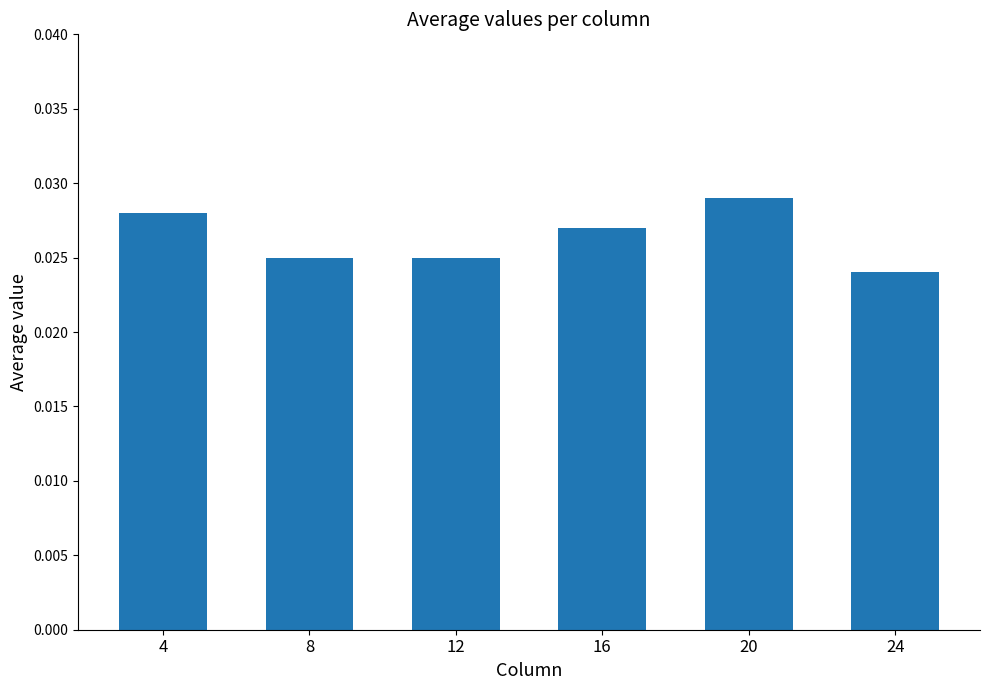

Is it true that the value at 20 is 0.1?

False